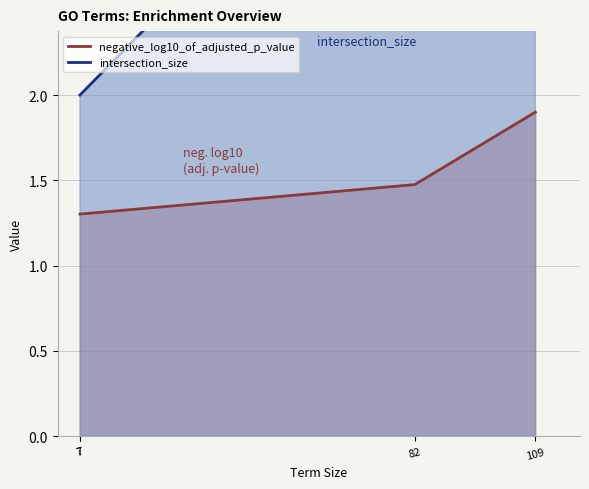

How many data points in intersection_size are less than 4?

2